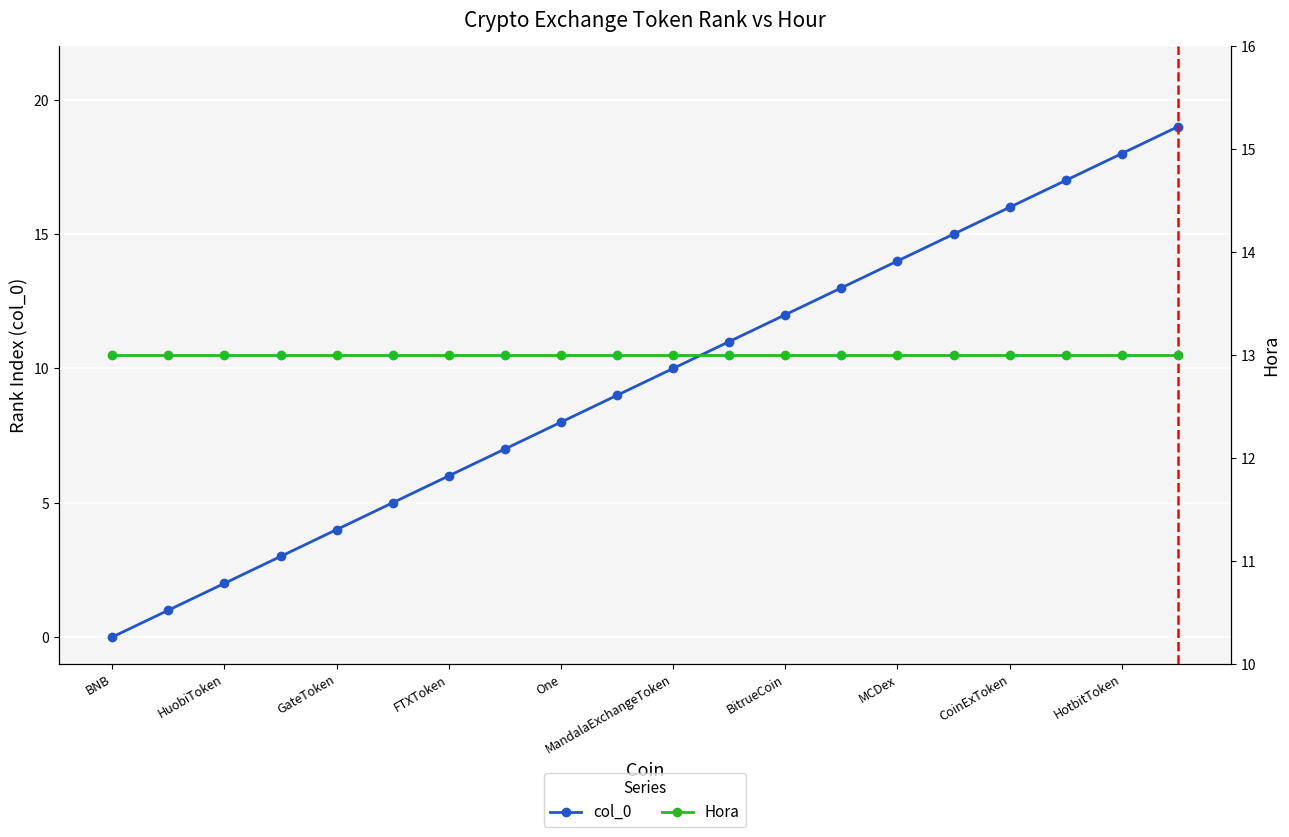

Which series has the widest spread of values?

col_0